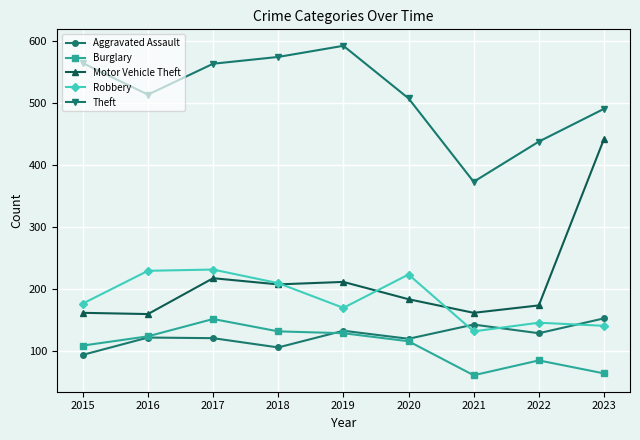

At which label is Robbery closest to 181?

2015